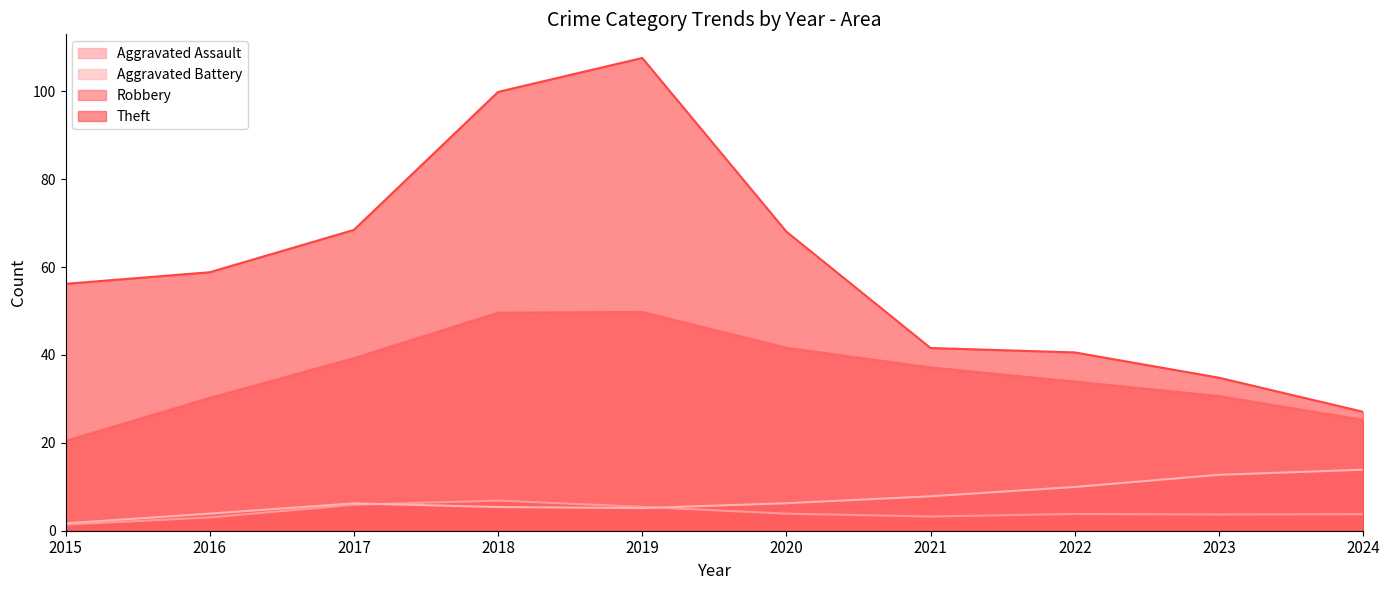

Count the number of data series in this chart.

4